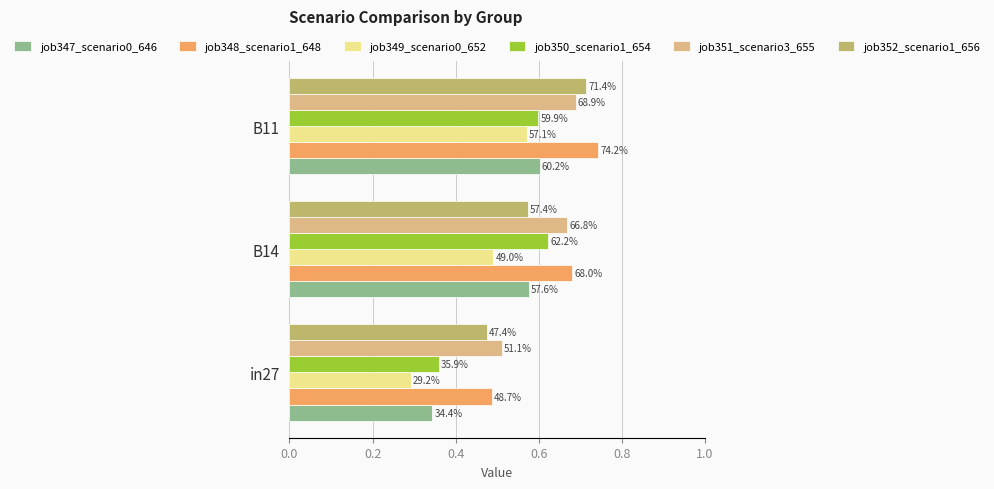

What is the value of the job352_scenario1_656 bar at the 1st from the left?

0.5